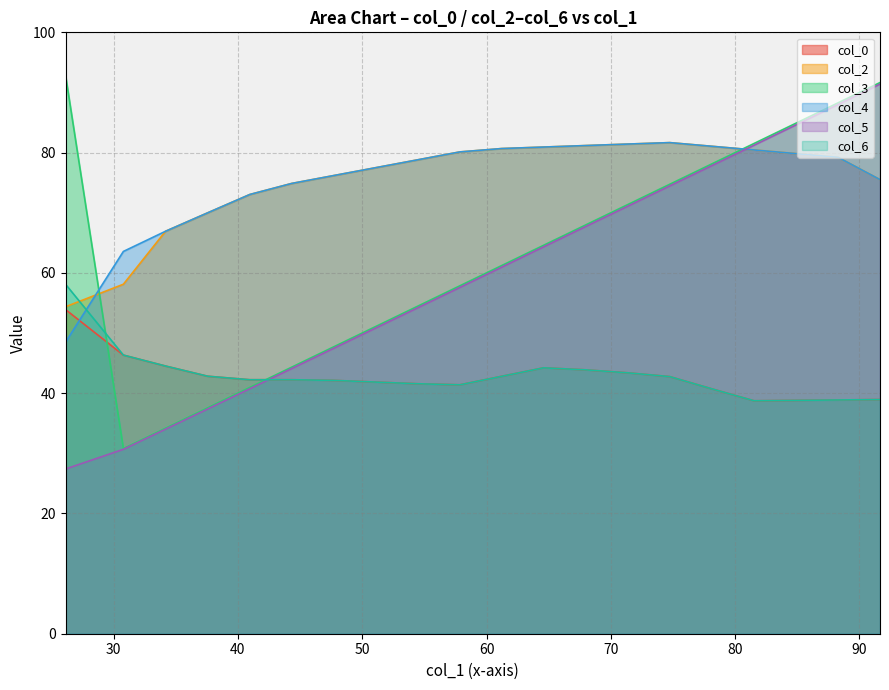

How many intersections are there between col_6 and col_2?

1